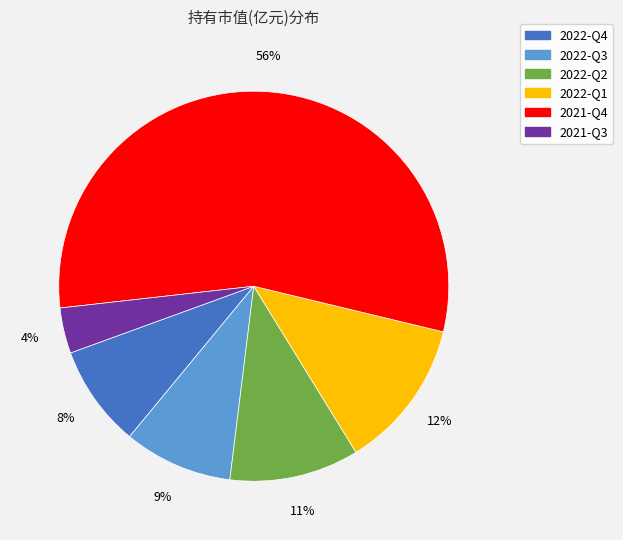

Is it true that 2022-Q3 is 9% of the pie?

True